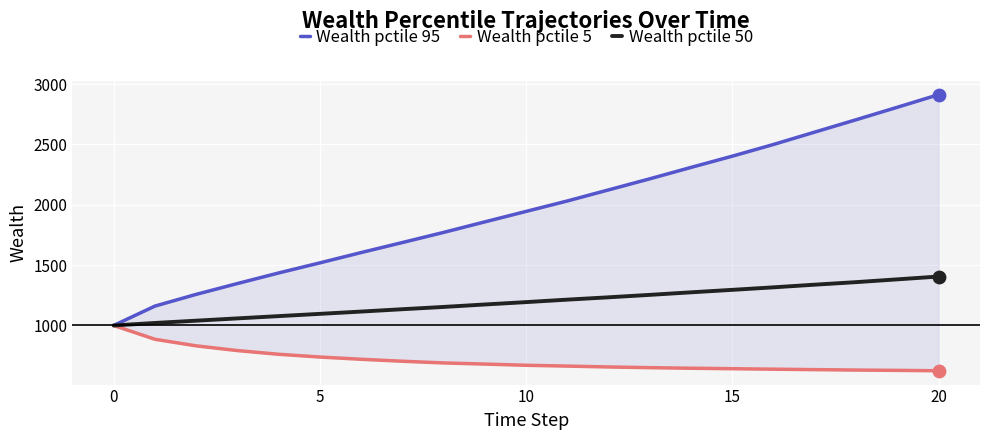

Which series contains the highest Y value?

Wealth pctile 95